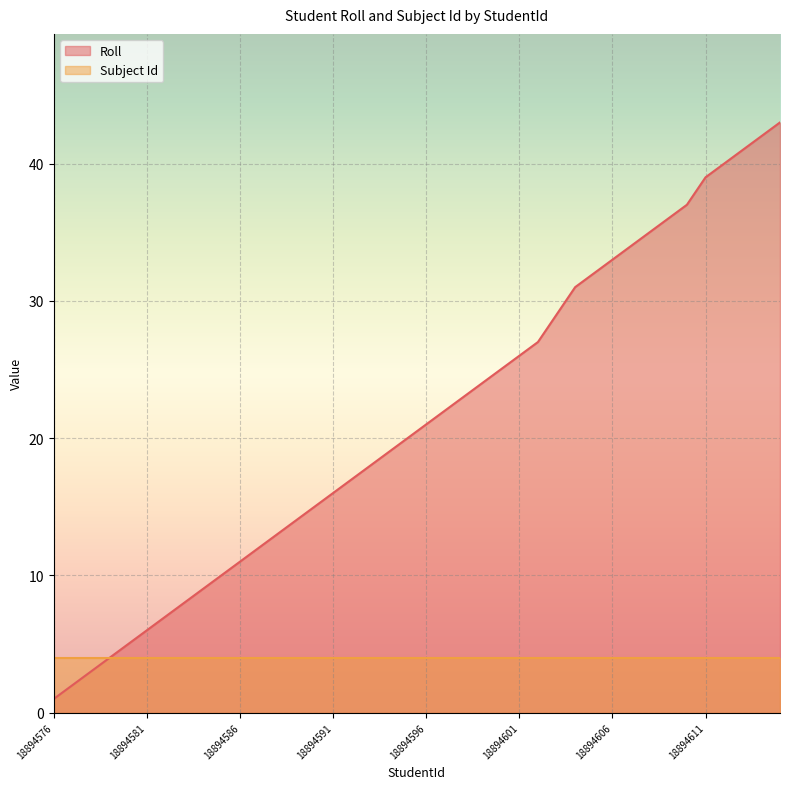

At which label is the value closest to 22?

18894597